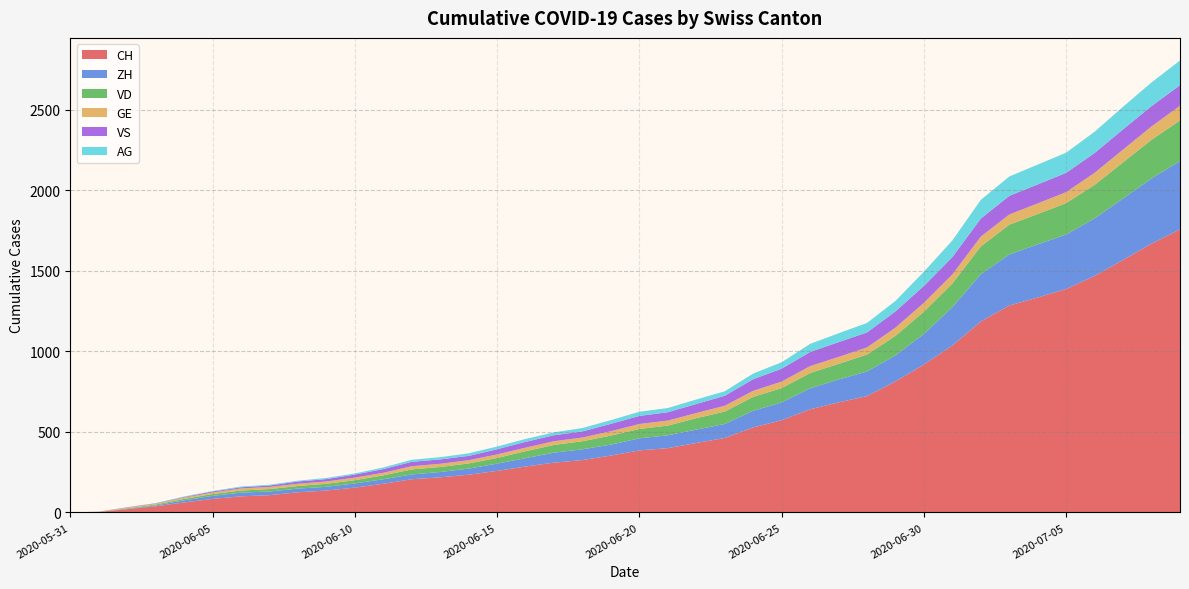

Reading left to right, extract all data points from this chart.

CH: 2020-05-31=0	2020-06-01=3	2020-06-02=20	2020-06-03=38	2020-06-04=62	2020-06-05=84	2020-06-06=100	2020-06-07=107	2020-06-08=125	2020-06-09=136	2020-06-10=154	2020-06-11=178	2020-06-12=206	2020-06-13=218	2020-06-14=234	2020-06-15=258	2020-06-16=285	2020-06-17=309	2020-06-18=325	2020-06-19=353	2020-06-20=385	2020-06-21=399	2020-06-22=431	2020-06-23=462	2020-06-24=528	2020-06-25=572	2020-06-26=640	2020-06-27=683	2020-06-28=722	2020-06-29=813	2020-06-30=918	2020-07-01=1036	2020-07-02=1185	2020-07-03=1284	2020-07-04=1334	2020-07-05=1387	2020-07-06=1468	2020-07-07=1567	2020-07-08=1668	2020-07-09=1757
ZH: 2020-05-31=0	2020-06-01=0	2020-06-02=2	2020-06-03=5	2020-06-04=13	2020-06-05=19	2020-06-06=23	2020-06-07=23	2020-06-08=23	2020-06-09=23	2020-06-10=26	2020-06-11=28	2020-06-12=30	2020-06-13=33	2020-06-14=38	2020-06-15=45	2020-06-16=52	2020-06-17=62	2020-06-18=67	2020-06-19=68	2020-06-20=75	2020-06-21=80	2020-06-22=83	2020-06-23=87	2020-06-24=103	2020-06-25=111	2020-06-26=130	2020-06-27=142	2020-06-28=153	2020-06-29=162	2020-06-30=190	2020-07-01=238	2020-07-02=294	2020-07-03=317	2020-07-04=330	2020-07-05=338	2020-07-06=357	2020-07-07=382	2020-07-08=405	2020-07-09=424
VD: 2020-05-31=0	2020-06-01=0	2020-06-02=4	2020-06-03=6	2020-06-04=9	2020-06-05=11	2020-06-06=13	2020-06-07=15	2020-06-08=16	2020-06-09=19	2020-06-10=20	2020-06-11=24	2020-06-12=31	2020-06-13=31	2020-06-14=32	2020-06-15=35	2020-06-16=43	2020-06-17=48	2020-06-18=50	2020-06-19=56	2020-06-20=58	2020-06-21=60	2020-06-22=71	2020-06-23=77	2020-06-24=86	2020-06-25=89	2020-06-26=95	2020-06-27=97	2020-06-28=105	2020-06-29=121	2020-06-30=138	2020-07-01=147	2020-07-02=172	2020-07-03=185	2020-07-04=188	2020-07-05=195	2020-07-06=208	2020-07-07=224	2020-07-08=240	2020-07-09=252
GE: 2020-05-31=0	2020-06-01=1	2020-06-02=4	2020-06-03=6	2020-06-04=8	2020-06-05=10	2020-06-06=13	2020-06-07=13	2020-06-08=14	2020-06-09=14	2020-06-10=16	2020-06-11=16	2020-06-12=20	2020-06-13=20	2020-06-14=20	2020-06-15=22	2020-06-16=22	2020-06-17=23	2020-06-18=23	2020-06-19=27	2020-06-20=31	2020-06-21=31	2020-06-22=32	2020-06-23=36	2020-06-24=38	2020-06-25=40	2020-06-26=43	2020-06-27=43	2020-06-28=44	2020-06-29=51	2020-06-30=55	2020-07-01=56	2020-07-02=61	2020-07-03=63	2020-07-04=66	2020-07-05=68	2020-07-06=75	2020-07-07=79	2020-07-08=83	2020-07-09=91
VS: 2020-05-31=0	2020-06-01=1	2020-06-02=2	2020-06-03=2	2020-06-04=4	2020-06-05=6	2020-06-06=7	2020-06-07=9	2020-06-08=14	2020-06-09=15	2020-06-10=19	2020-06-11=23	2020-06-12=27	2020-06-13=27	2020-06-14=27	2020-06-15=32	2020-06-16=36	2020-06-17=37	2020-06-18=38	2020-06-19=46	2020-06-20=50	2020-06-21=52	2020-06-22=56	2020-06-23=62	2020-06-24=72	2020-06-25=80	2020-06-26=88	2020-06-27=92	2020-06-28=93	2020-06-29=101	2020-06-30=105	2020-07-01=108	2020-07-02=112	2020-07-03=116	2020-07-04=118	2020-07-05=120	2020-07-06=123	2020-07-07=126	2020-07-08=126	2020-07-09=128
AG: 2020-05-31=0	2020-06-01=0	2020-06-02=0	2020-06-03=1	2020-06-04=3	2020-06-05=3	2020-06-06=5	2020-06-07=5	2020-06-08=5	2020-06-09=7	2020-06-10=7	2020-06-11=10	2020-06-12=13	2020-06-13=14	2020-06-14=16	2020-06-15=17	2020-06-16=18	2020-06-17=18	2020-06-18=21	2020-06-19=23	2020-06-20=26	2020-06-21=26	2020-06-22=28	2020-06-23=28	2020-06-24=35	2020-06-25=40	2020-06-26=50	2020-06-27=55	2020-06-28=59	2020-06-29=65	2020-06-30=88	2020-07-01=103	2020-07-02=116	2020-07-03=120	2020-07-04=123	2020-07-05=125	2020-07-06=132	2020-07-07=140	2020-07-08=147	2020-07-09=153